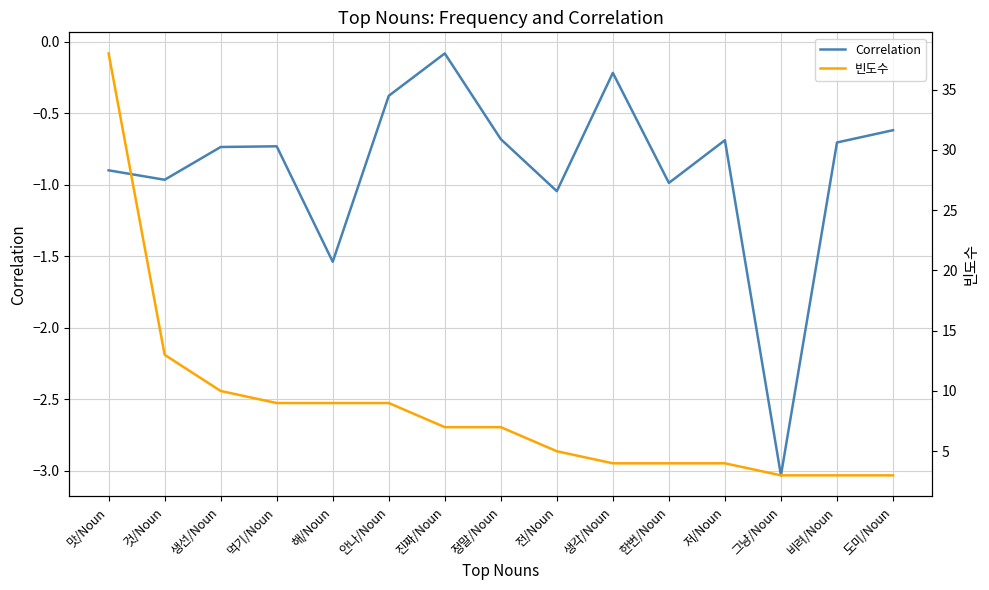

What is the label of the 13th point from the right?

생선/Noun